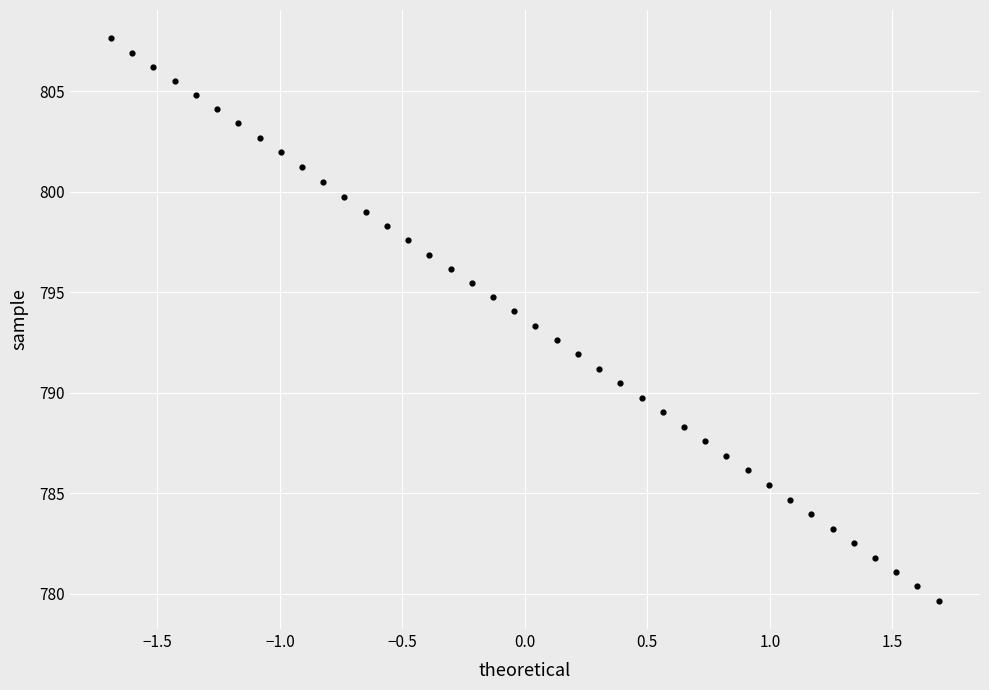

What is the range of X values (max minus min)?

3.4